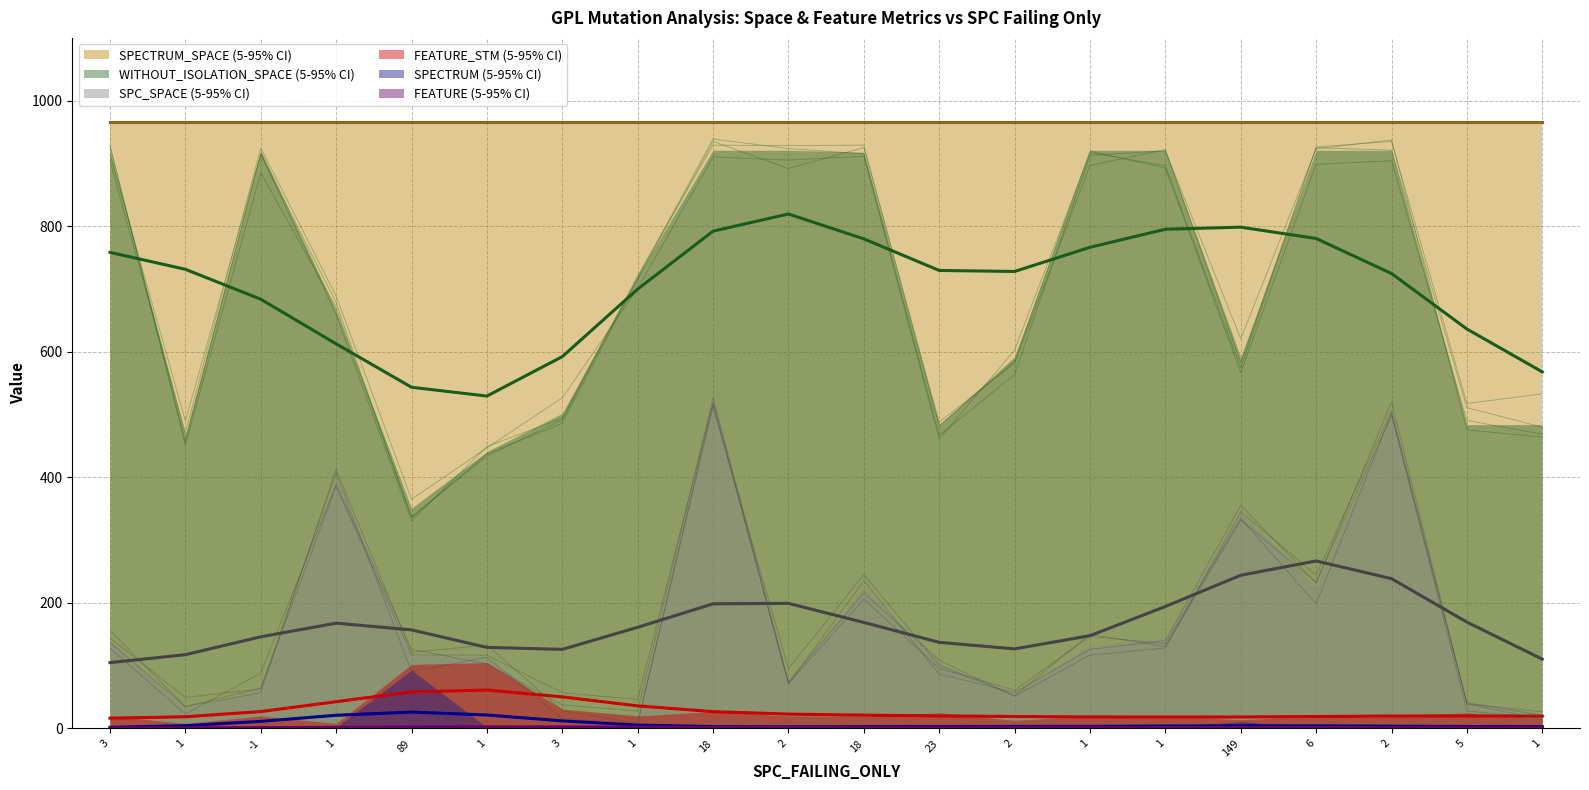

Reading left to right, transcribe all the data shown in this chart.

SPC_SPACE: 3=140	1=32	-1=62	1=399	89=116	1=114	3=26	1=23	18=529	2=75	18=224	23=103	2=57	1=132	1=144	149=343	6=225	2=504	5=41	1=23
WITHOUT_ISOLATION_SPACE: 3=921	1=468	-1=921	1=666	89=351	1=441	3=502	1=721	18=921	2=921	18=918	23=484	2=592	1=921	1=921	149=591	6=921	2=921	5=484	1=484
SPECTRUM_SPACE: 3=966	1=966	-1=966	1=966	89=966	1=966	3=966	1=966	18=966	2=966	18=966	23=966	2=966	1=966	1=966	149=966	6=966	2=966	5=966	1=966
FEATURE_STM: 3=20	1=8	-1=20	1=8	89=102	1=105	3=31	1=20	18=27	2=20	18=20	23=25	2=13	1=20	1=20	149=14	6=20	2=20	5=25	1=16
SPECTRUM: 3=1	1=1	-1=1	1=2	89=93	1=2	3=3	1=1	18=3	2=2	18=2	23=4	2=5	1=1	1=1	149=11	6=2	2=3	5=4	1=2
FEATURE: 3=1	1=1	-1=1	1=1	89=3	1=4	3=3	1=1	18=2	2=1	18=1	23=2	2=1	1=1	1=1	149=3	6=1	2=1	5=2	1=1